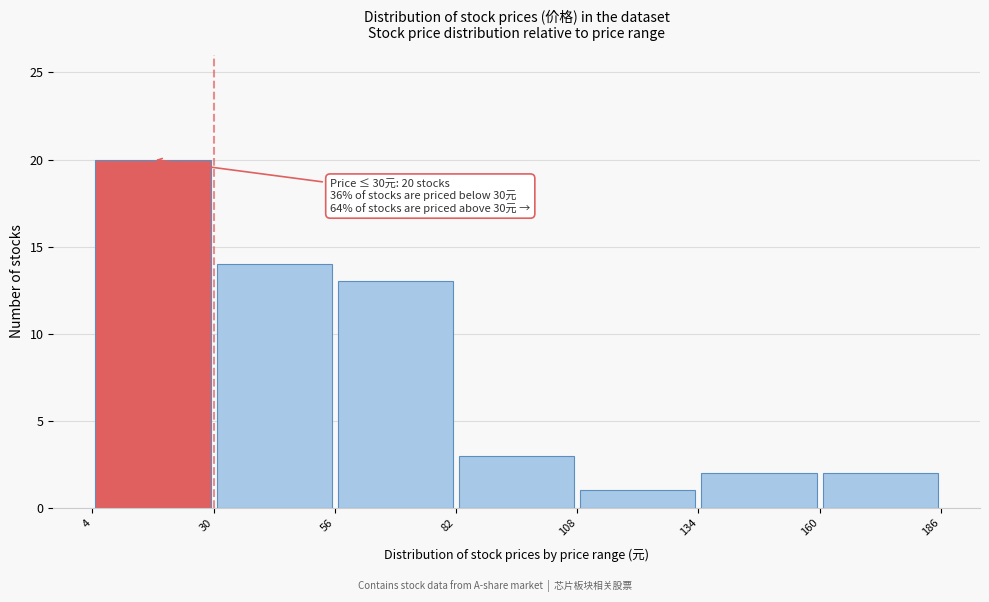

Over which range of the x-axis is the bar tallest?

4 to 30